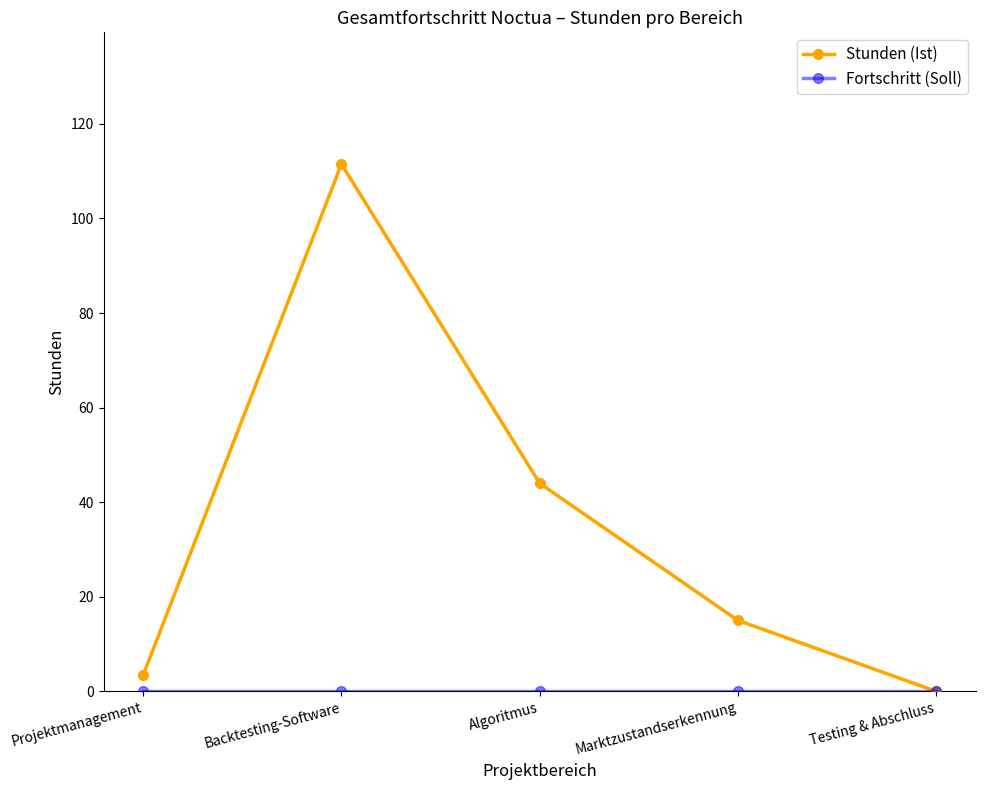

What is the label of the 2nd point from the right?

Marktzustandserkennung